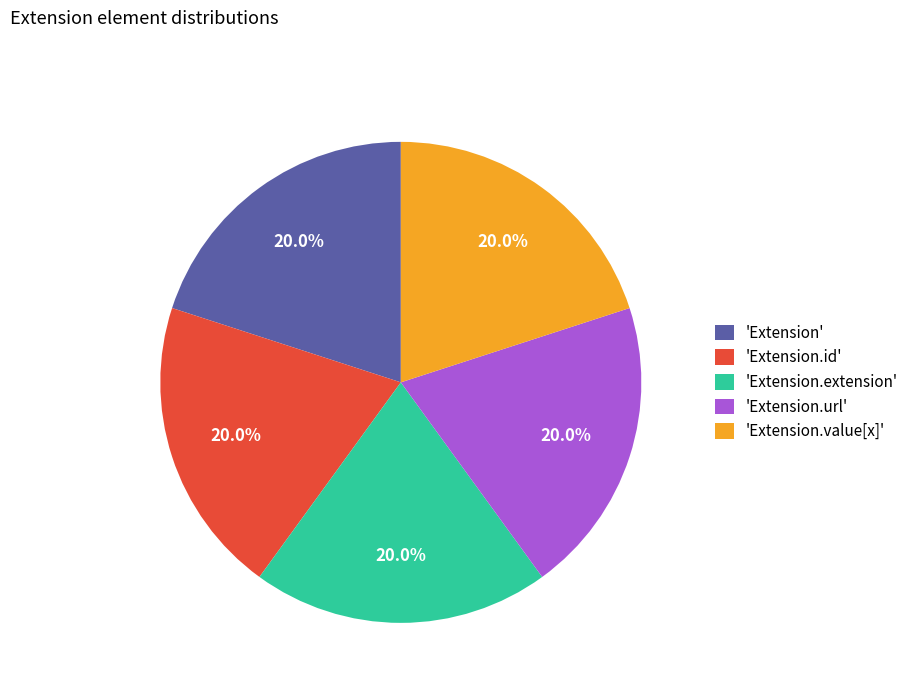

Does any single category account for the majority?

No